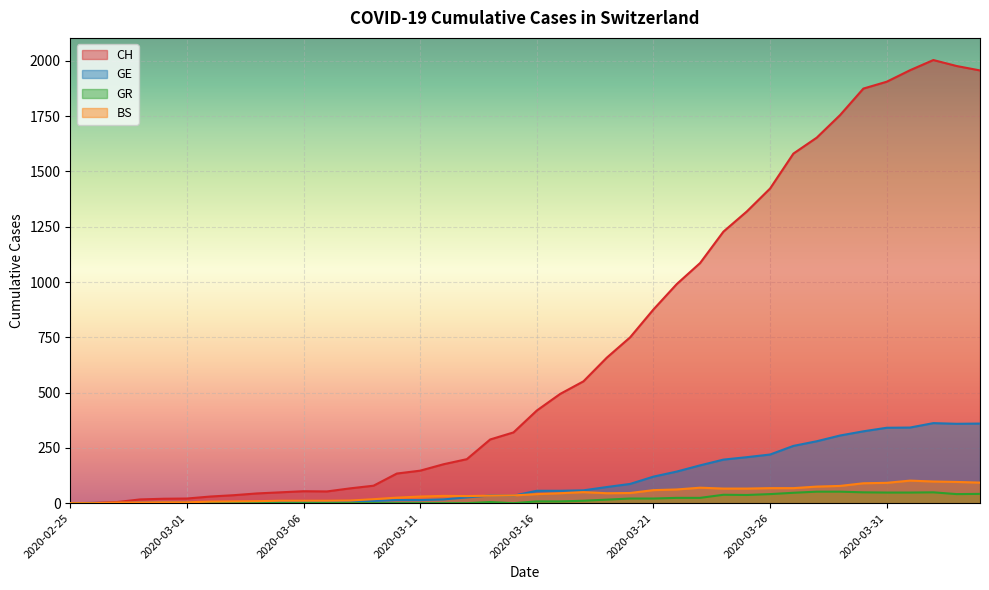

What are all the series names shown in the legend?

CH, GE, GR, BS